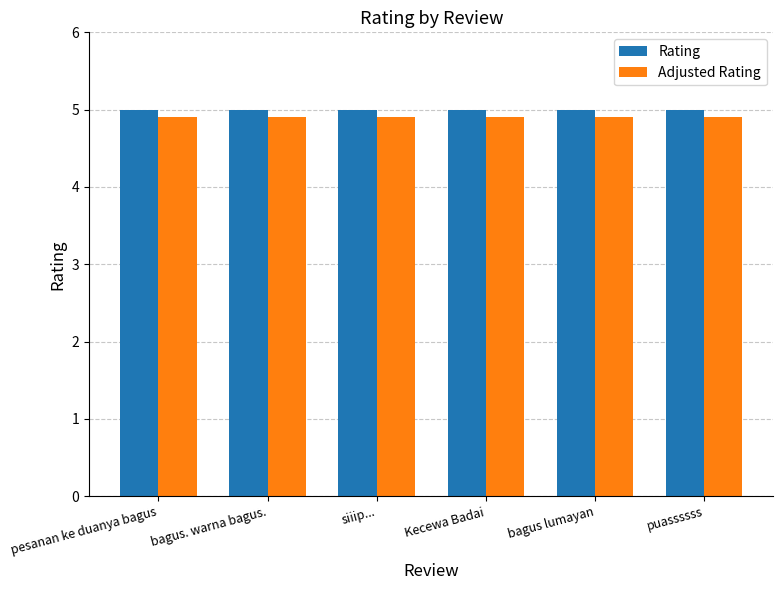

True or false: Rating has a value of 5.0 at pesanan ke duanya bagus.

True